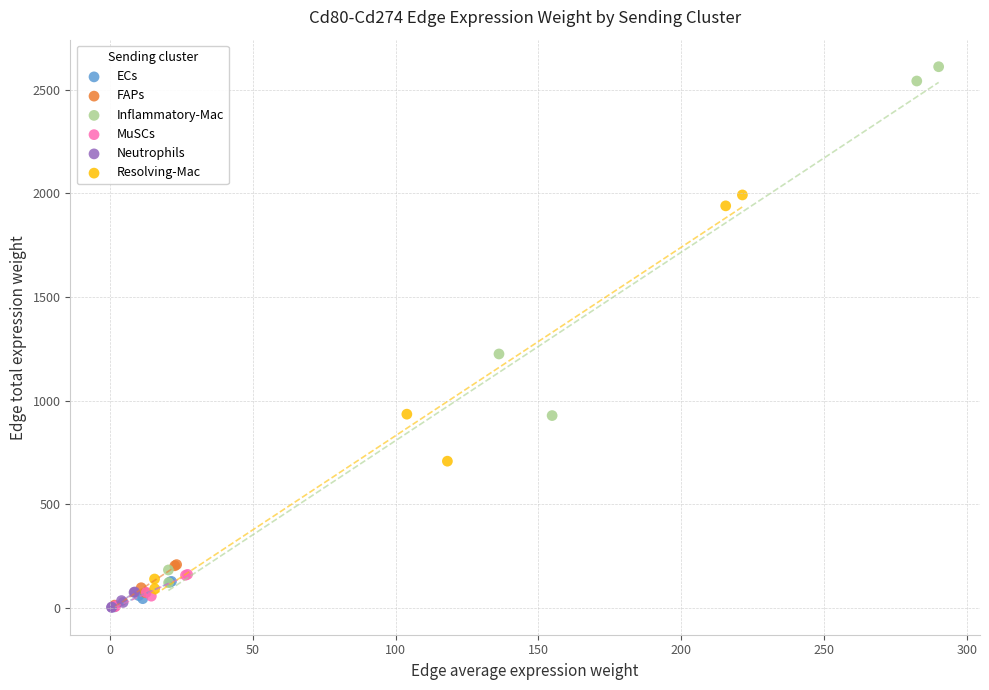

Which series contains the highest Y value?

Inflammatory-Mac